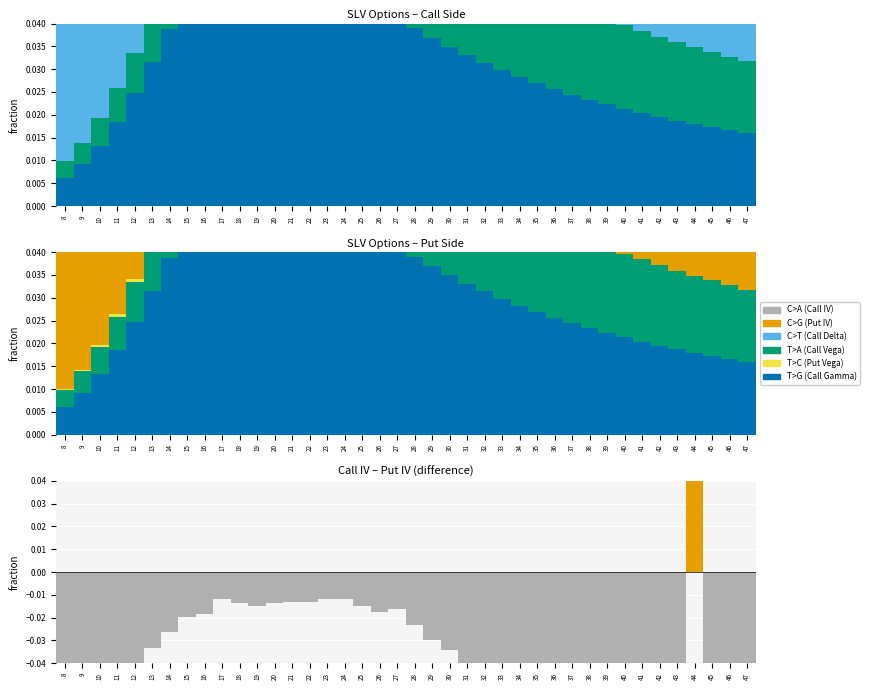

What is the greatest value displayed?

1.0